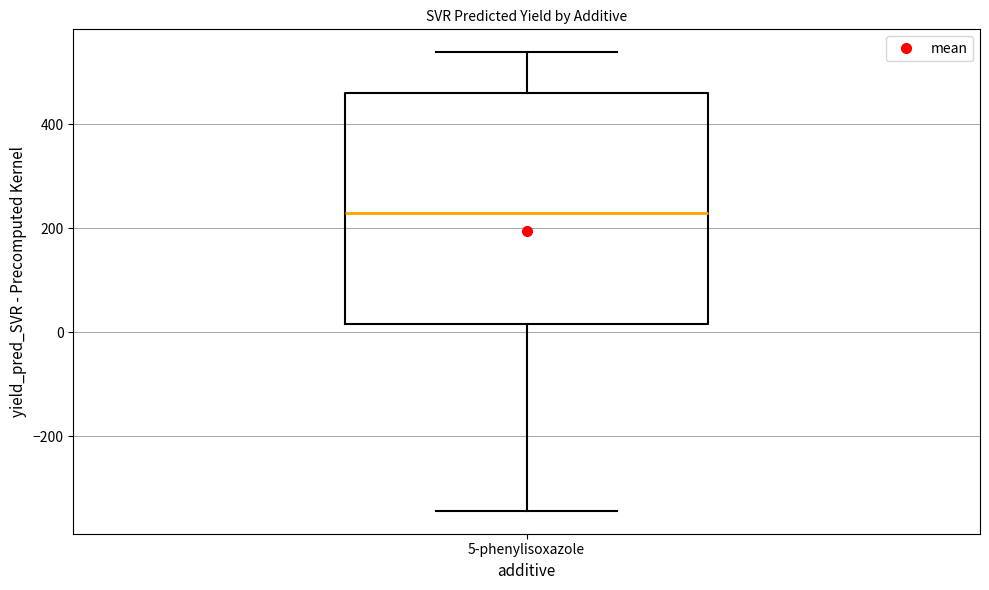

Where does the upper whisker of the box for 5-phenylisoxazole end on the y-axis? The values are not printed on the chart, so give them approximately, as read against the axis.

540